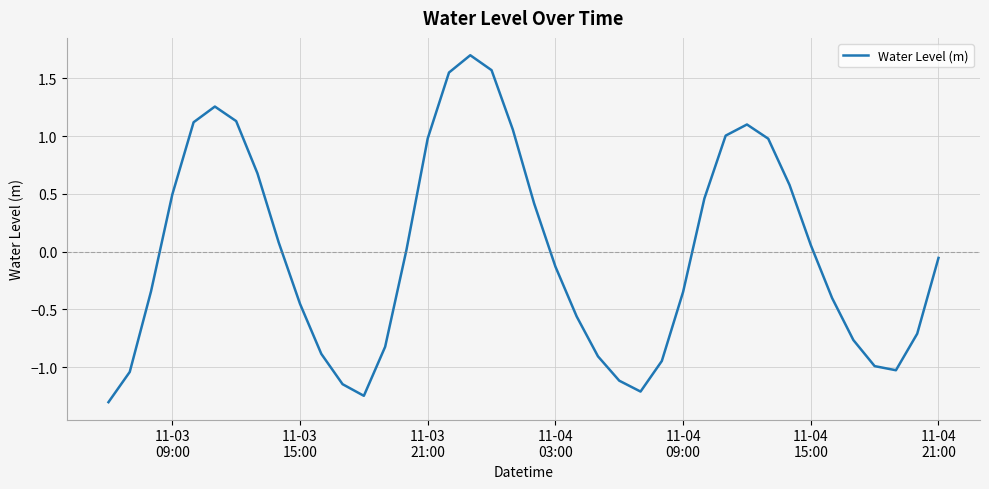

What is the greatest value displayed?

1.7